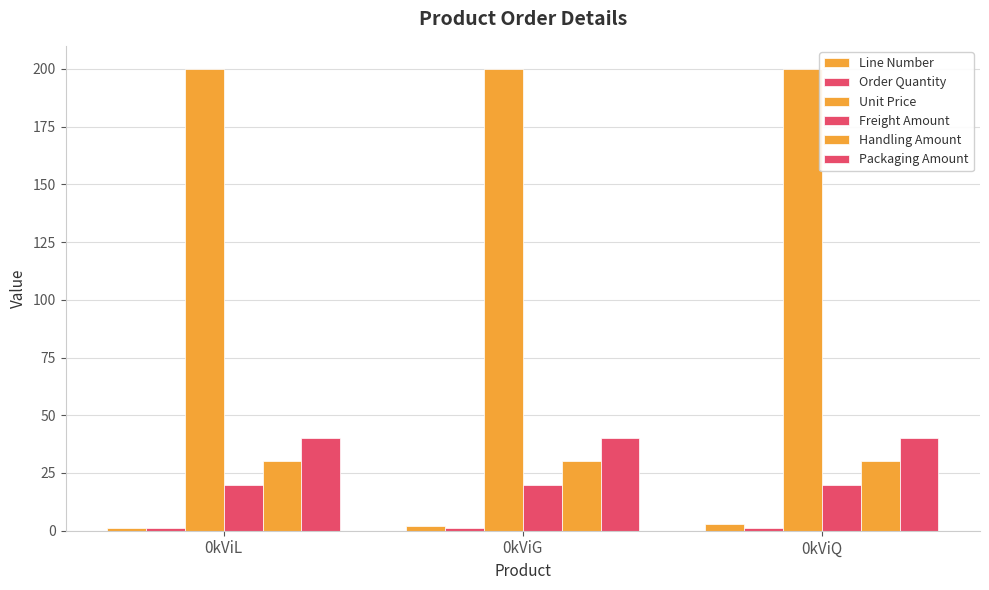

Read the Line Number value at 0kViG.

2